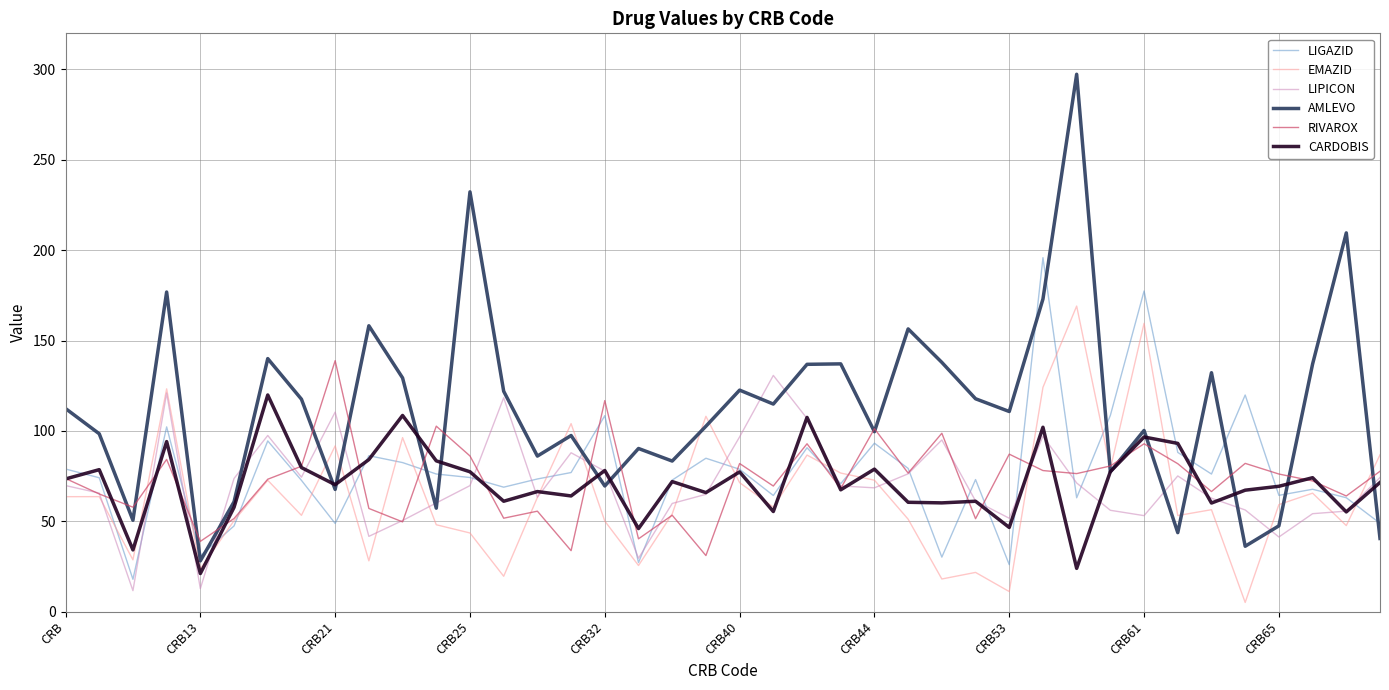

What are all the series names shown in the legend?

LIGAZID, EMAZID, LIPICON, AMLEVO, RIVAROX, CARDOBIS